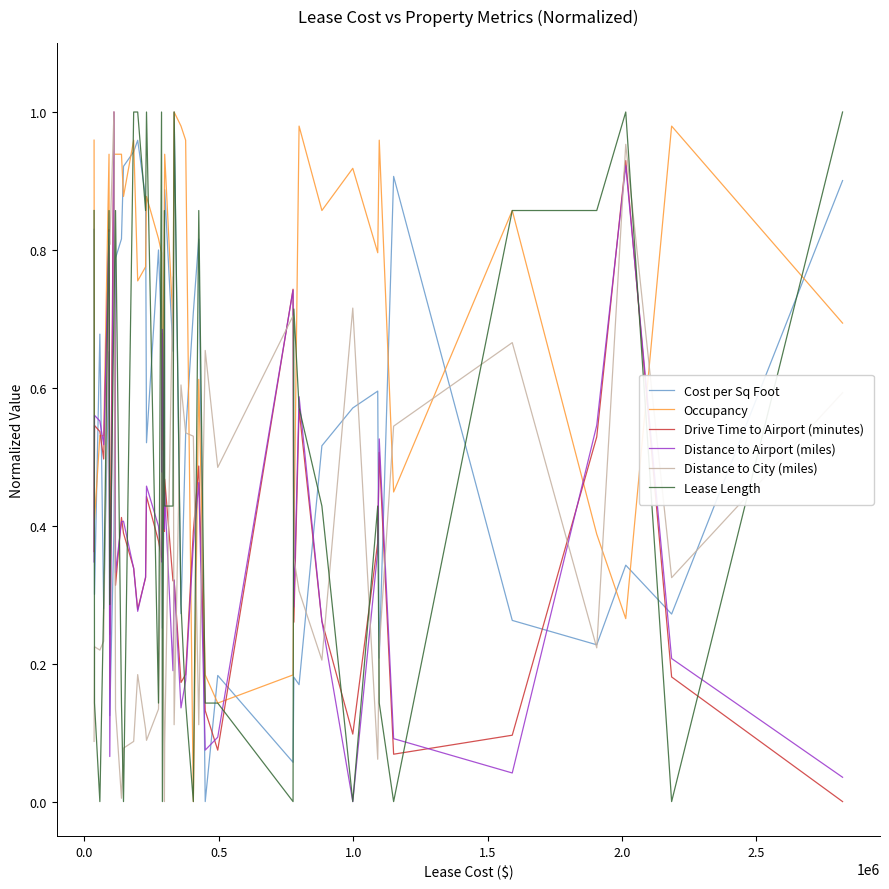

Which series has the largest total across all categories?

Occupancy